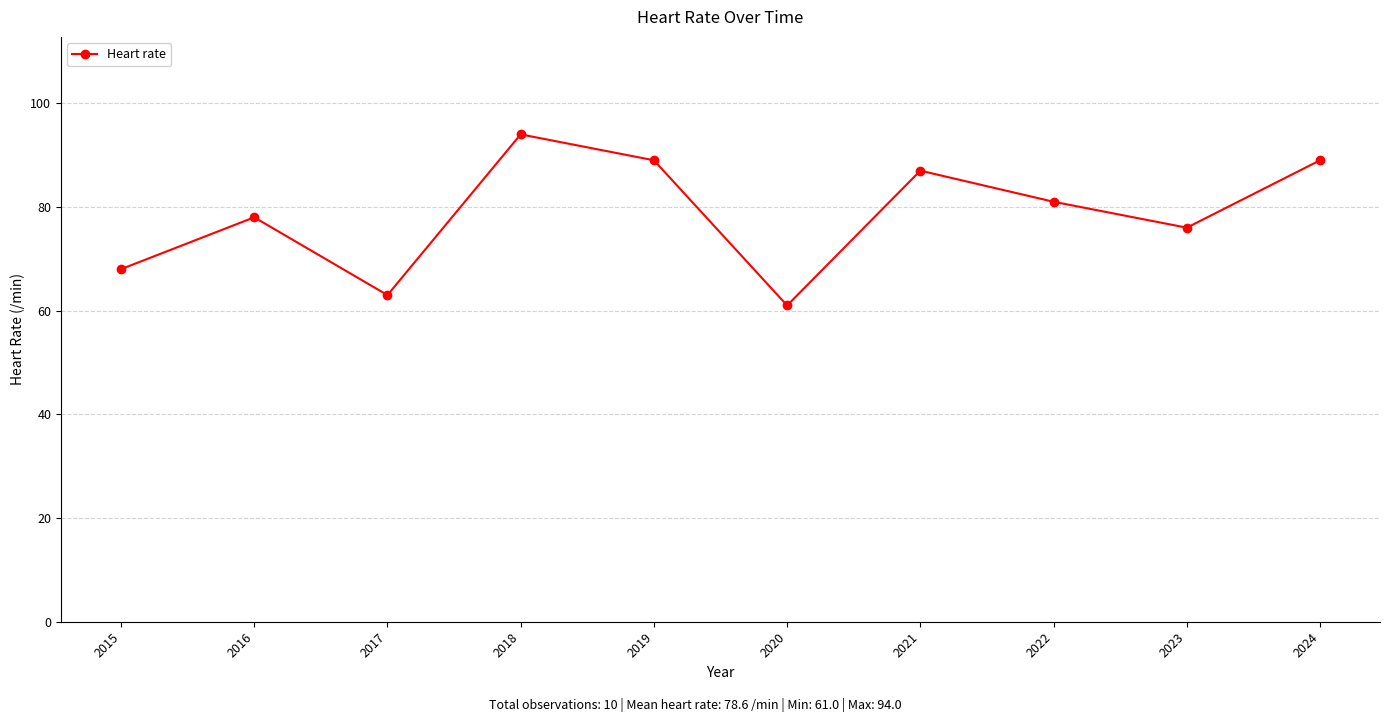

What is the smallest value displayed?

61